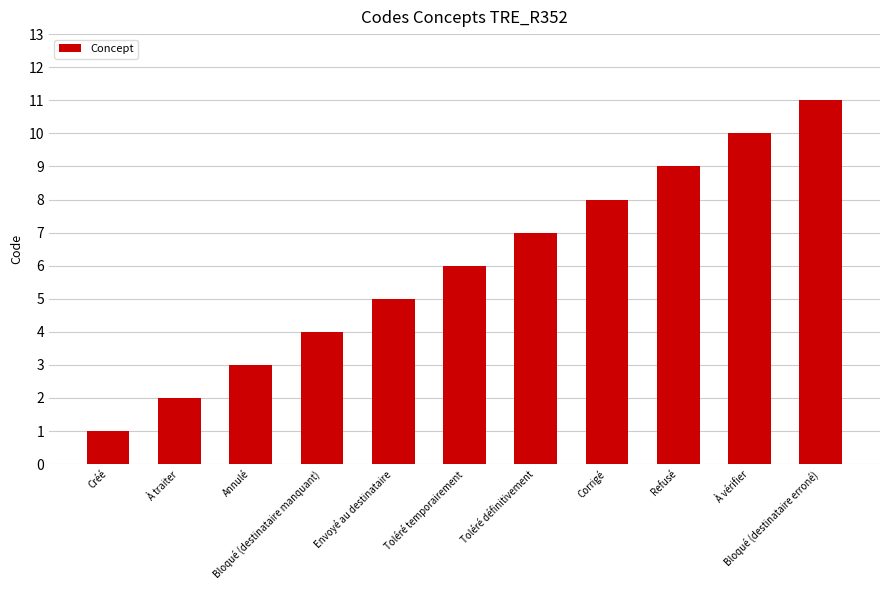

What is the greatest value displayed?

11